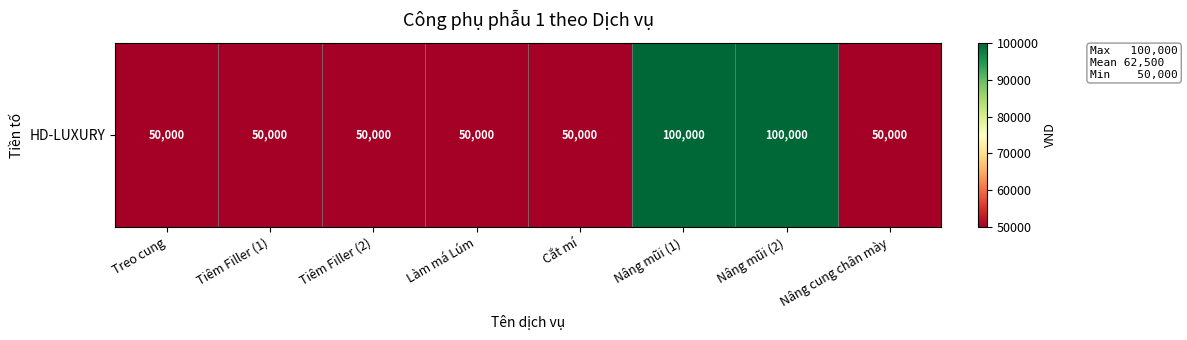

Approximately how many times larger is the value at Làm má Lúm compared to Cắt mí?

1.0